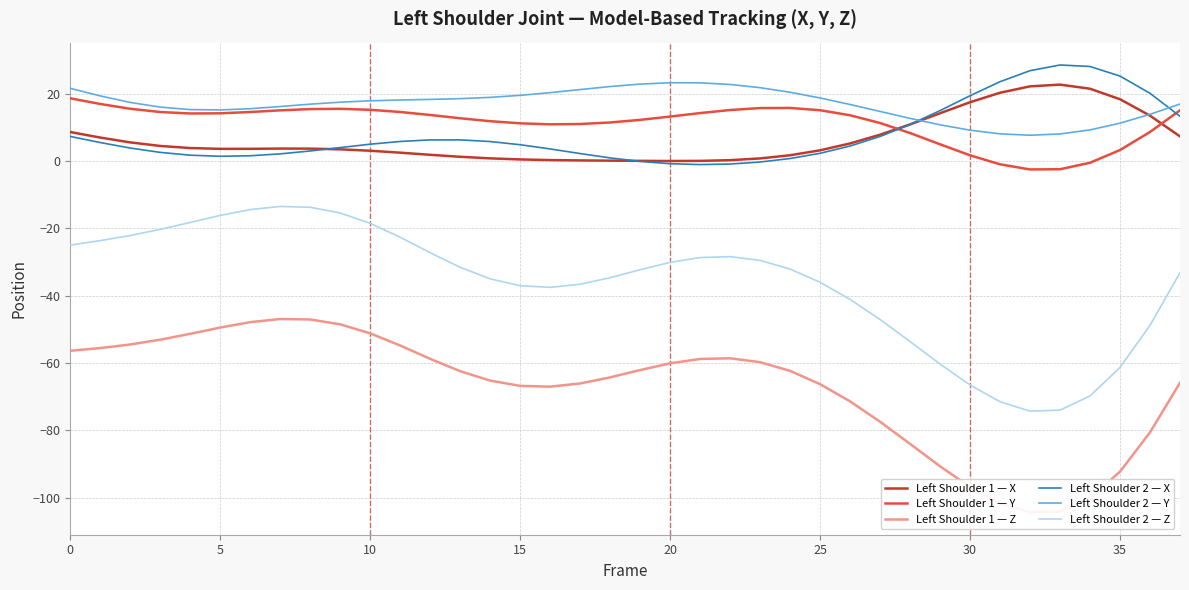

True or false: Left Shoulder 1 — X and Left Shoulder 1 — Y cross at least once.

True